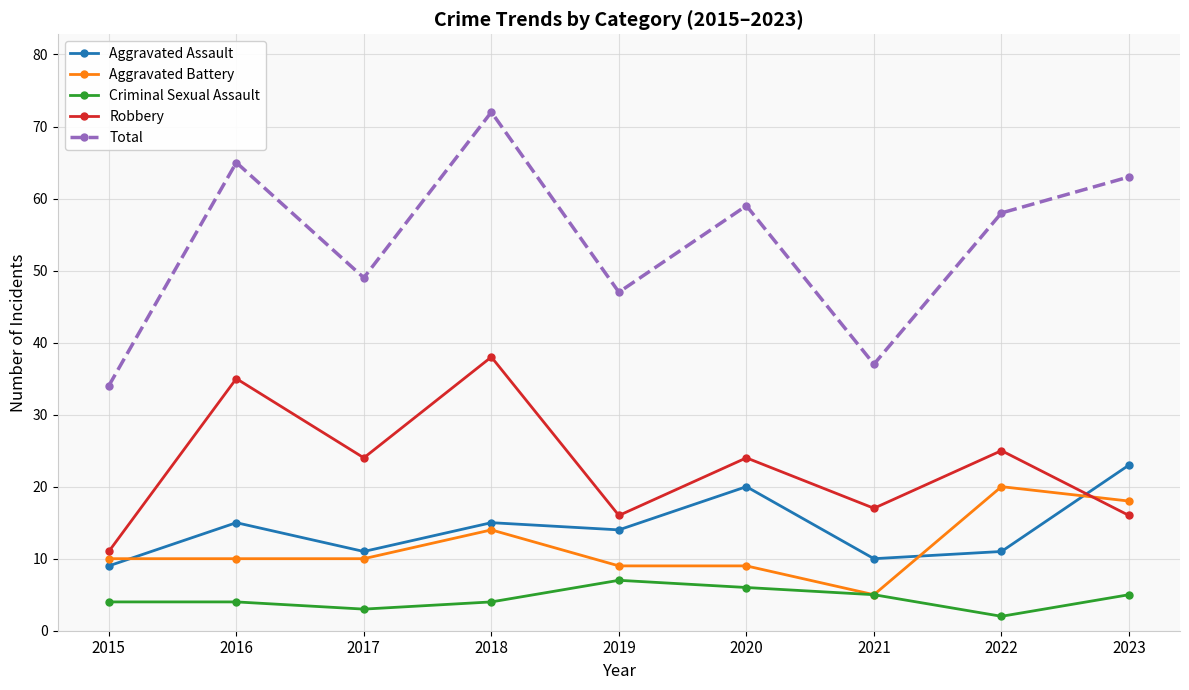

What is the approximate value of Robbery at 2020?

24